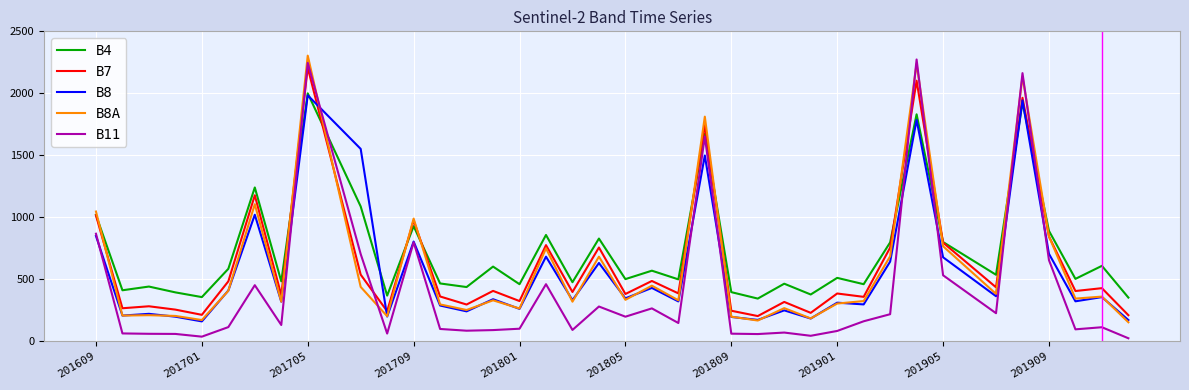

What is the highest value of the B8 series?

1984